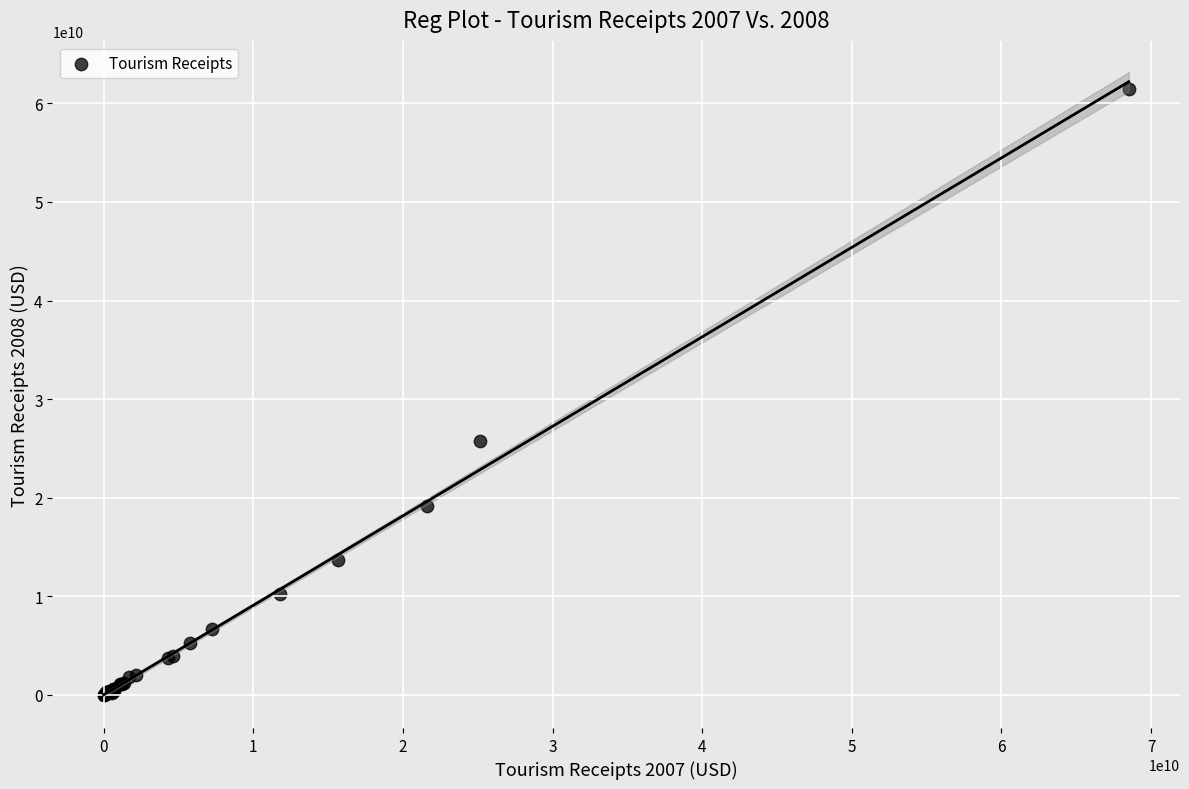

What Y value in the scatter plot is closest to 30739878797?

25758000000.0